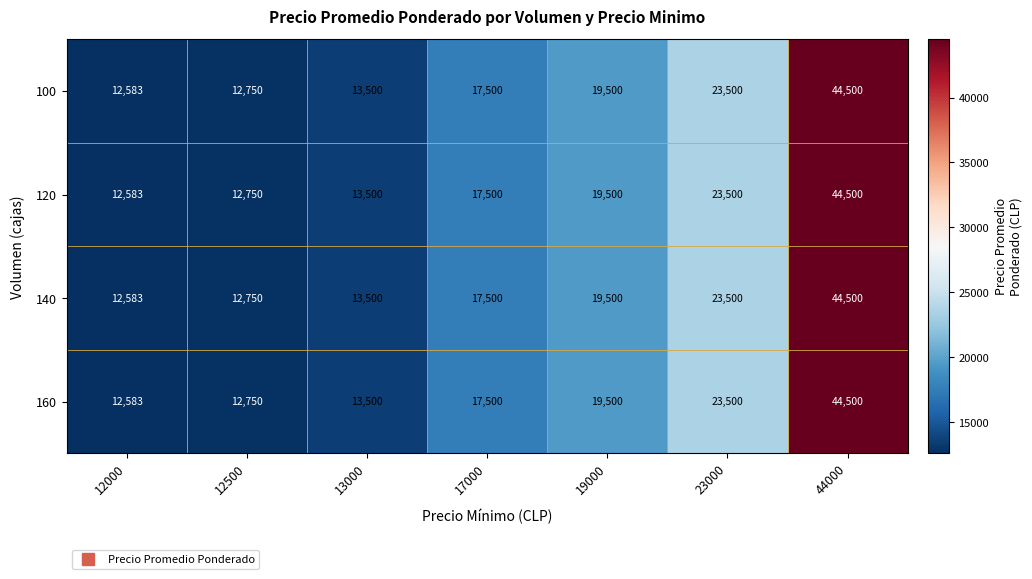

Rank the categories by 160 value from highest to lowest.

44000, 23000, 19000, 17000, 13000, 12500, 12000